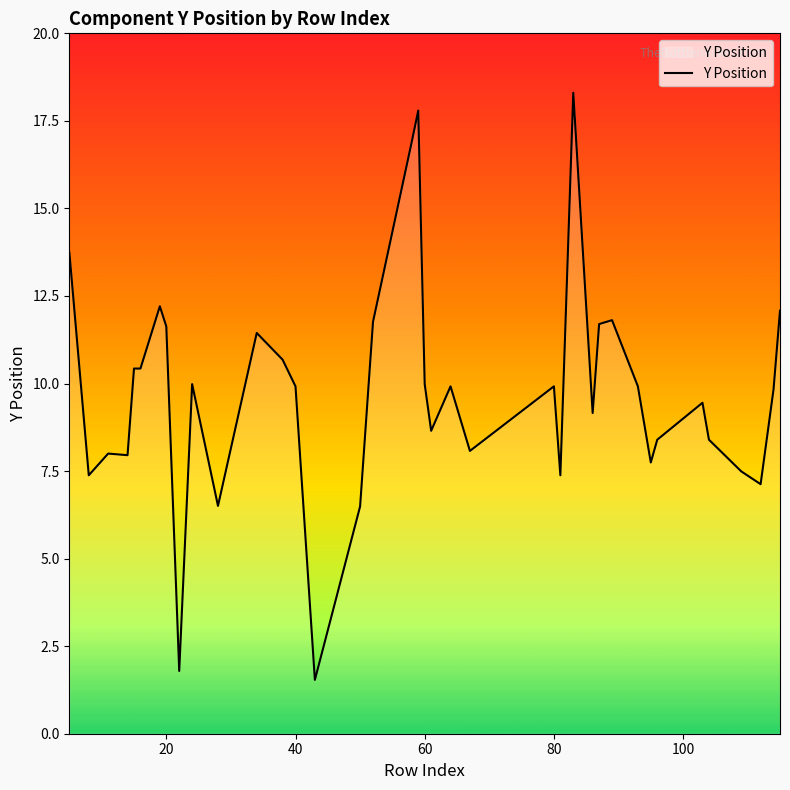

What is the difference between the maximum and minimum values?

16.8